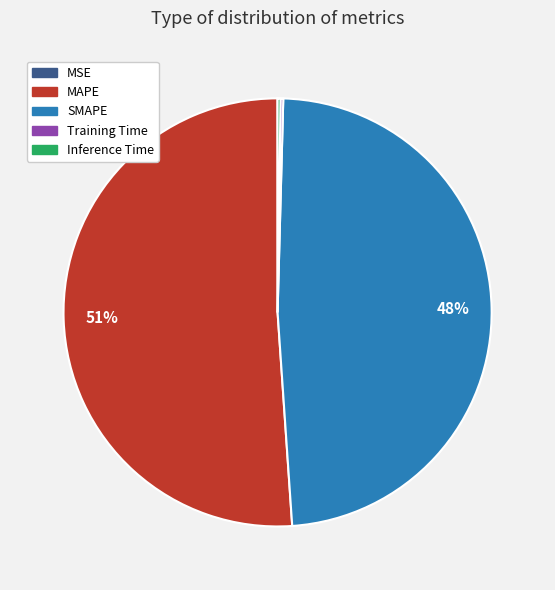

Which category has the biggest portion of the pie?

MAPE